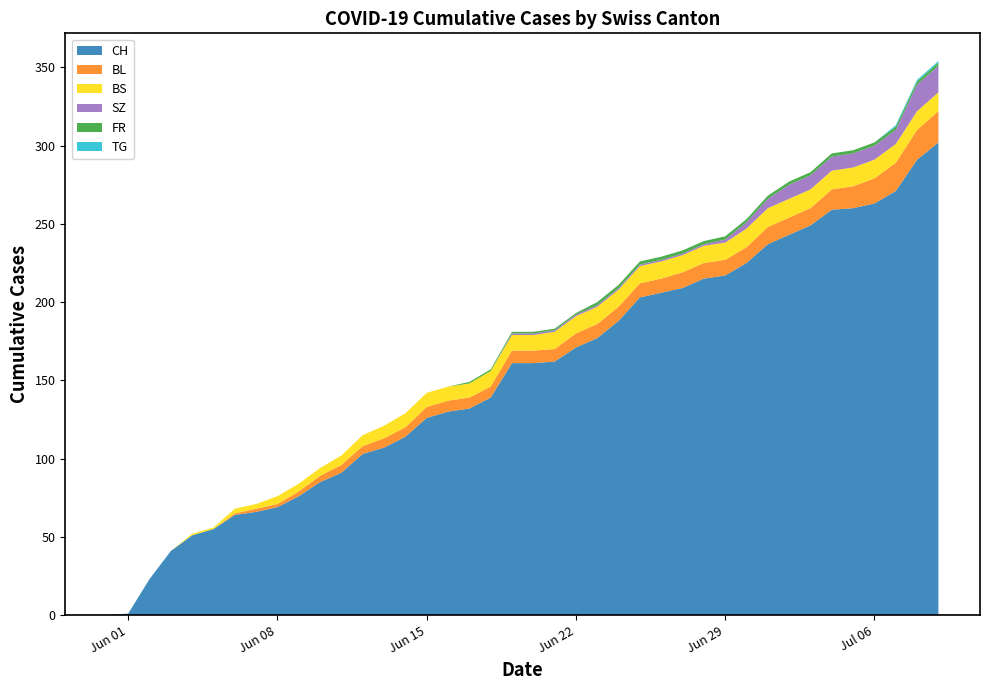

At which label is FR closest to 1?

17